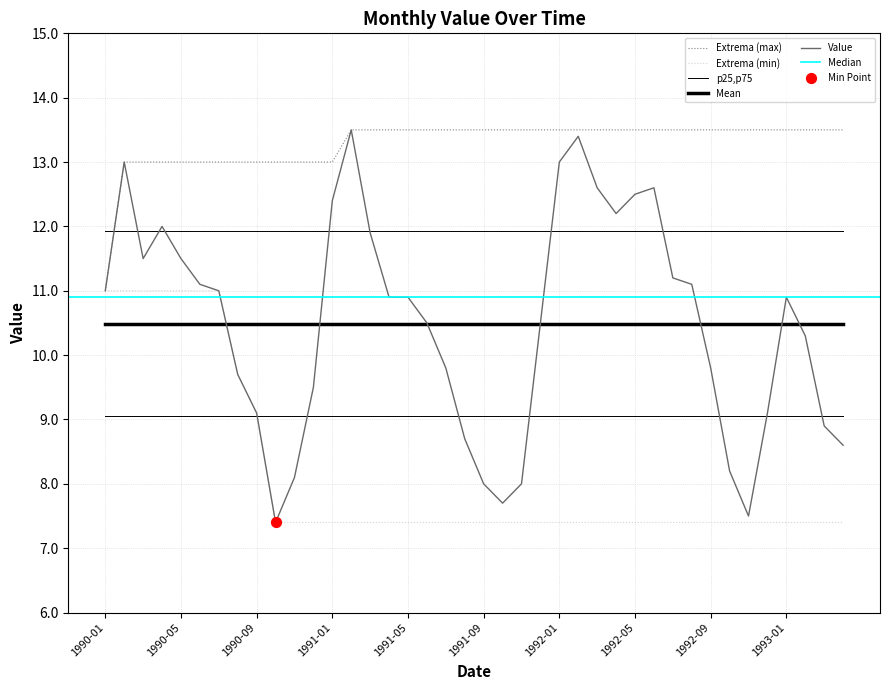

Between 1991-10 and 1991-12, which is larger?

1991-12